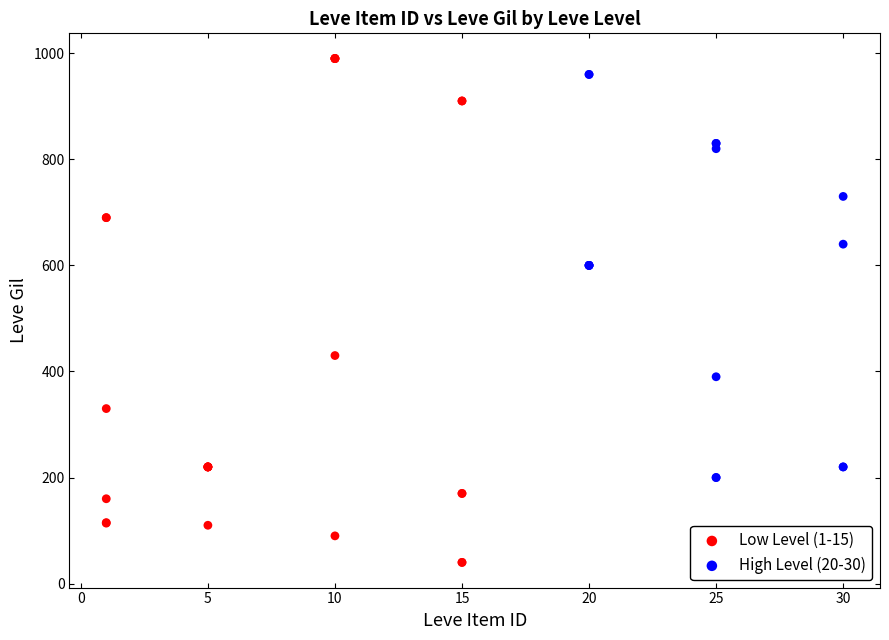

Which series contains the lowest Y value?

Low Level (1-15)